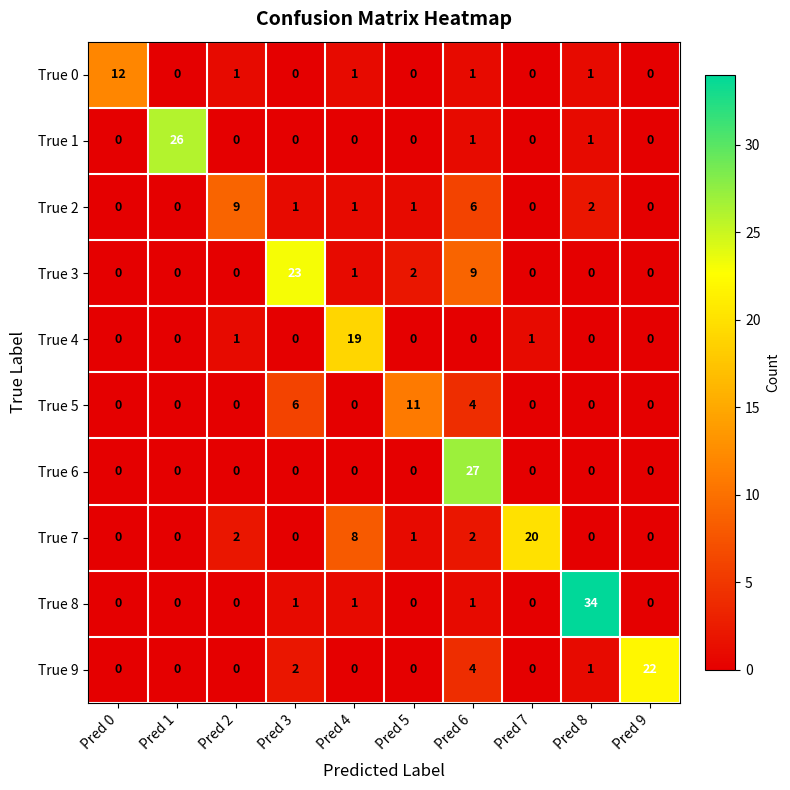

True or false: True 0 has a value of 0 at Pred 3.

True